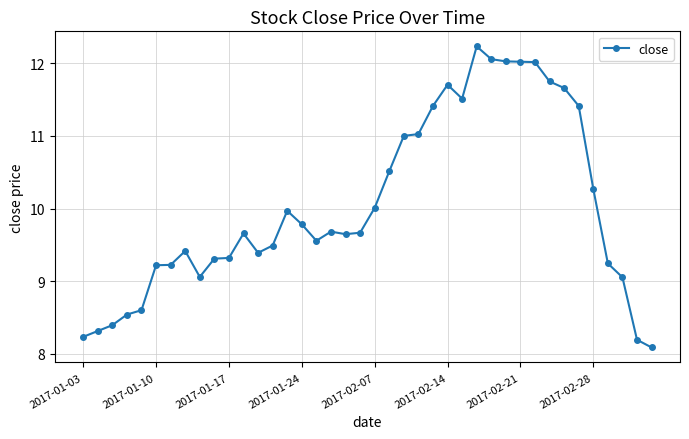

What is the maximum value shown in the chart?

12.2